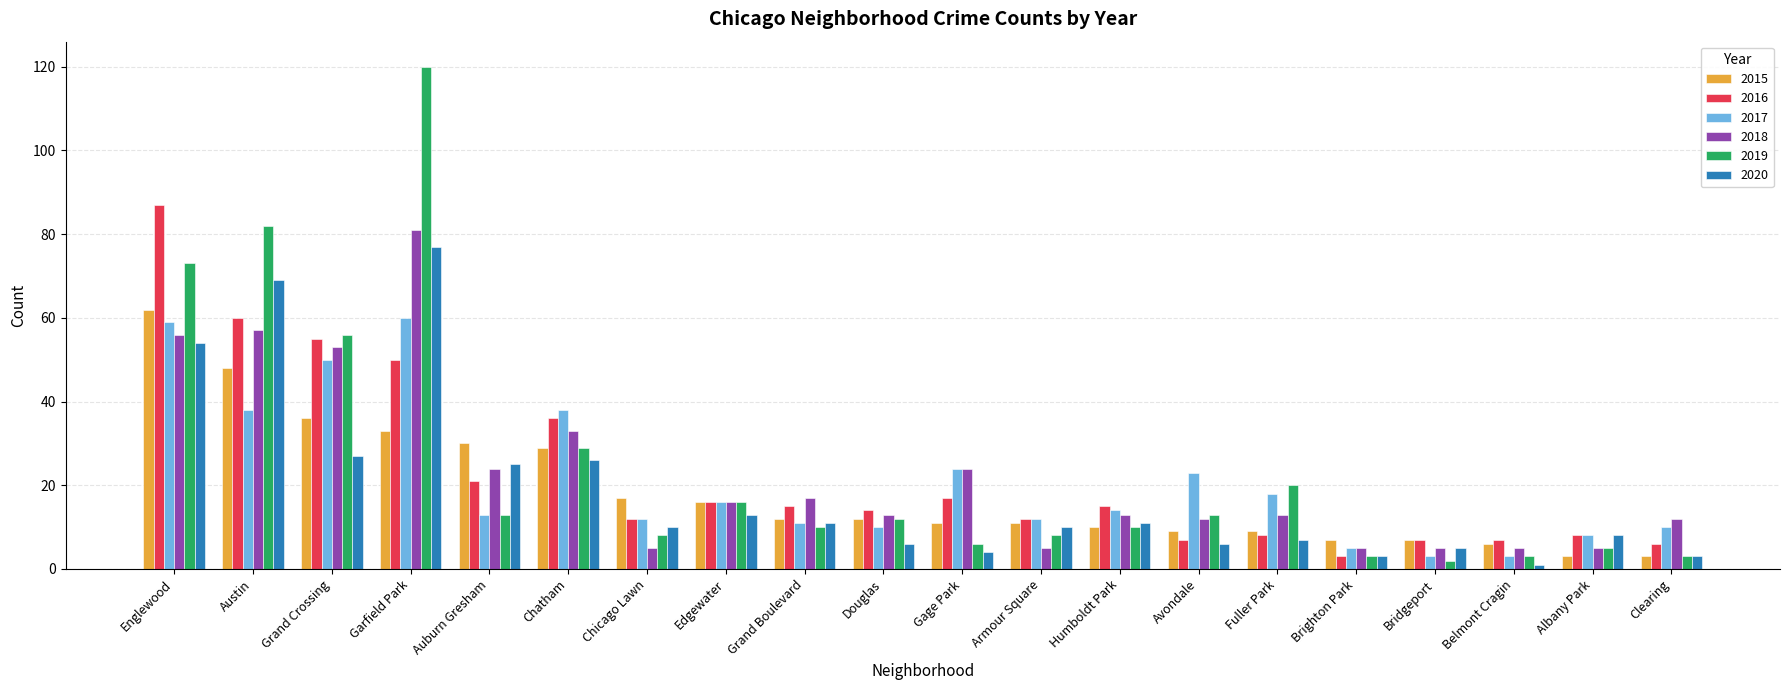

What is the average value of the 2020 series?

19